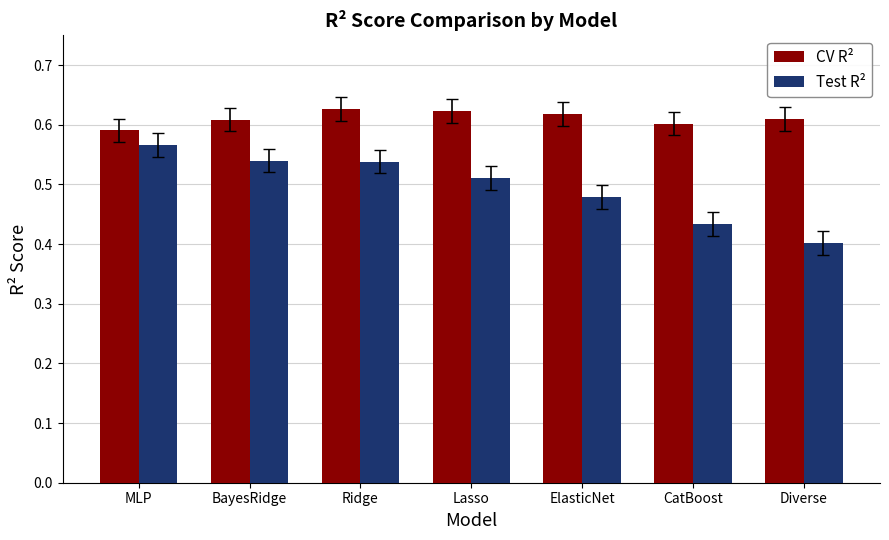

Which series has the largest total across all categories?

CV R²